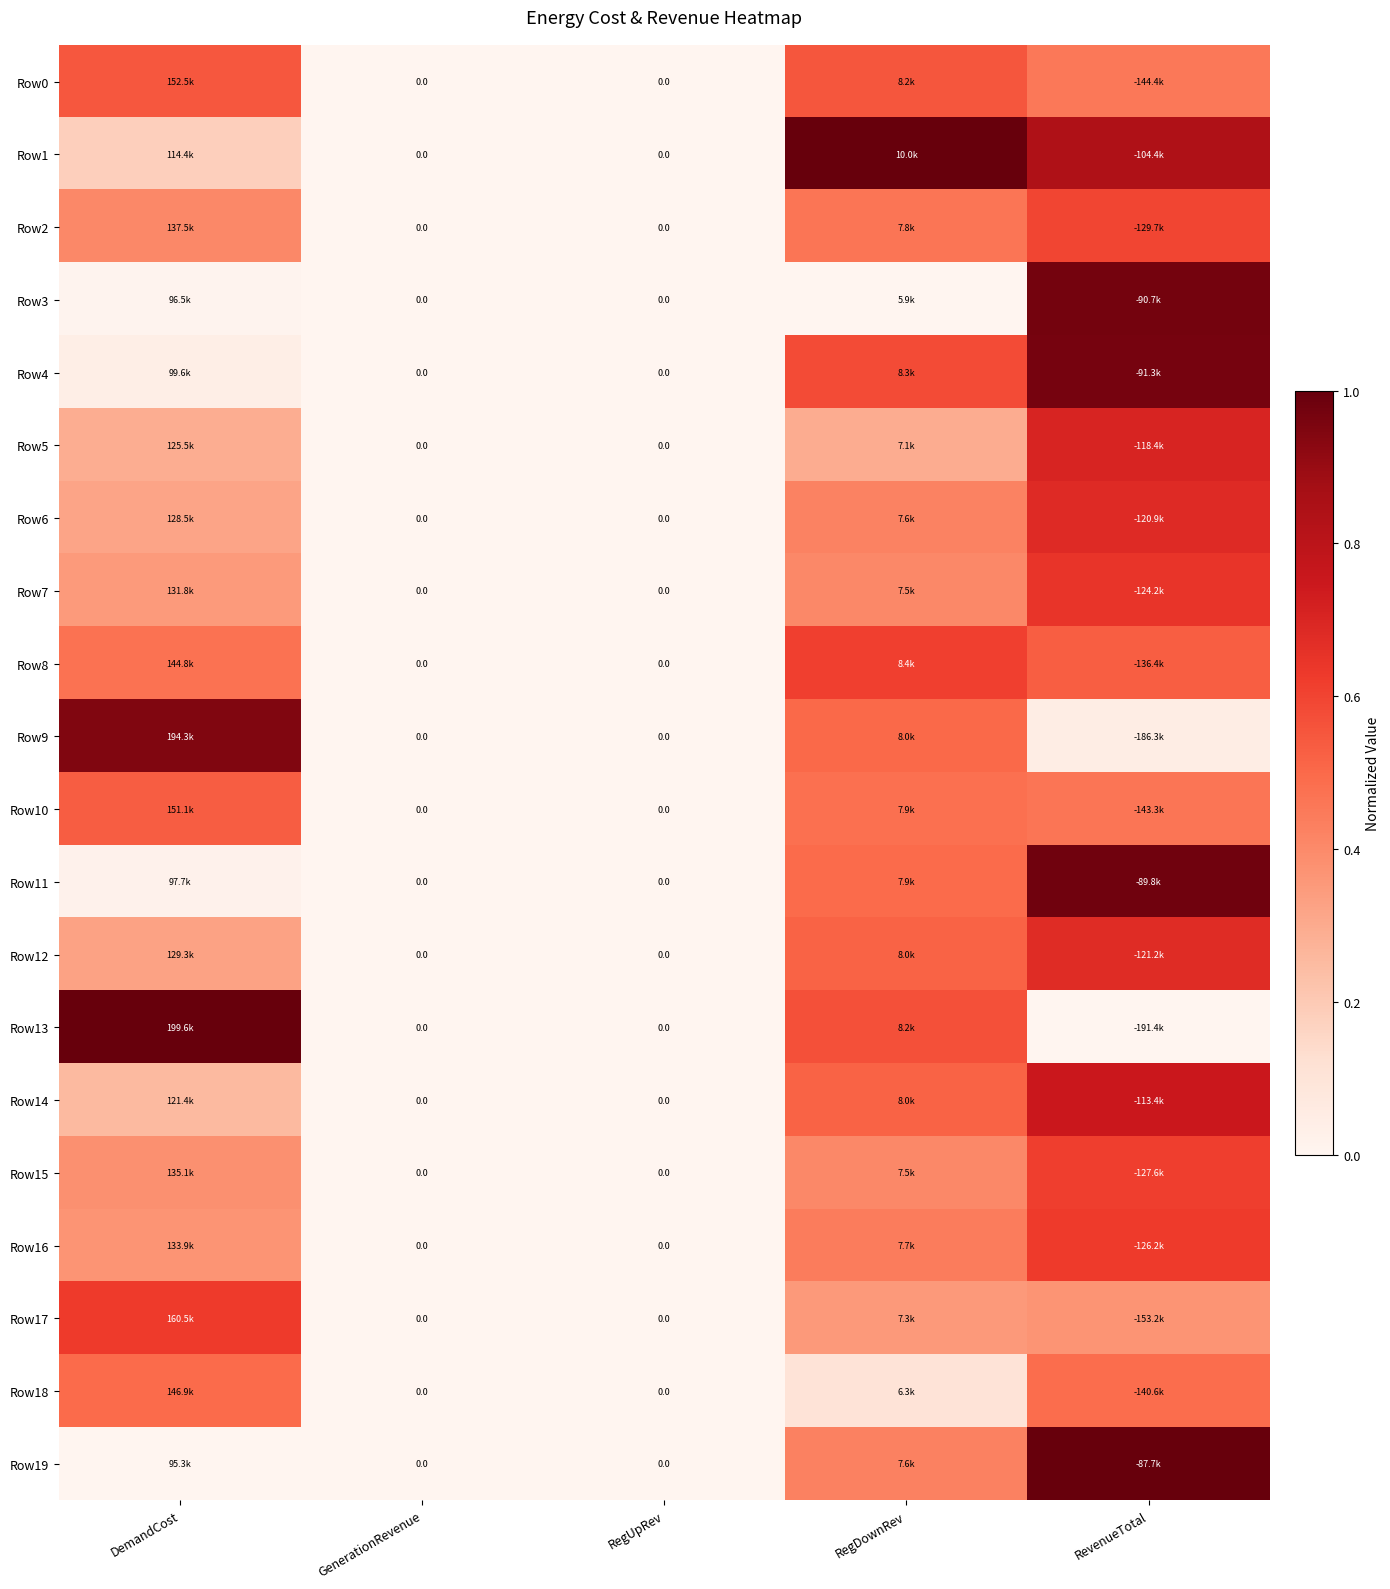

At which label does Row18 reach its peak?

DemandCost